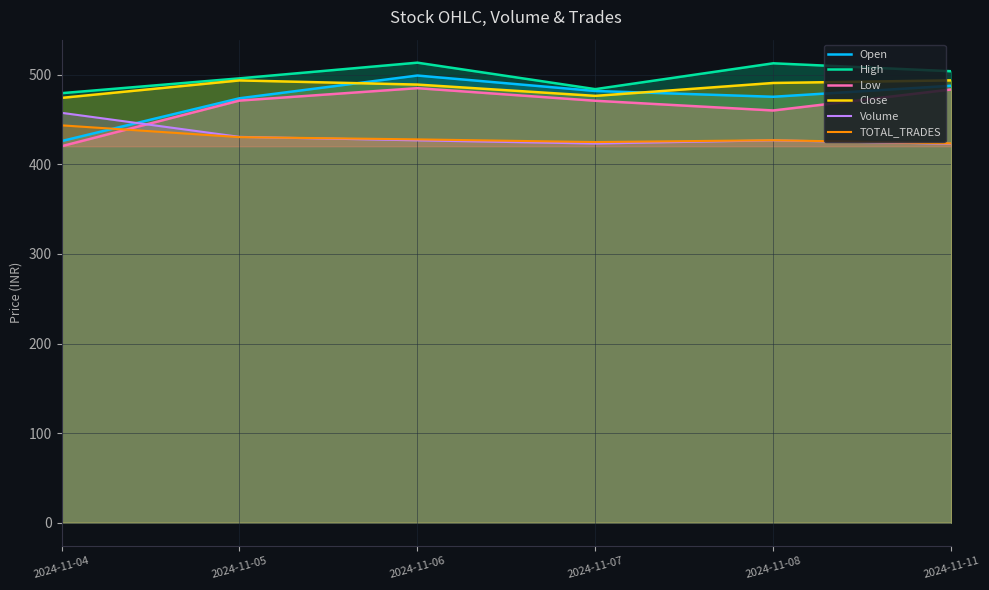

The value of Close at 2024-11-04 is 474.2. True or false?

True